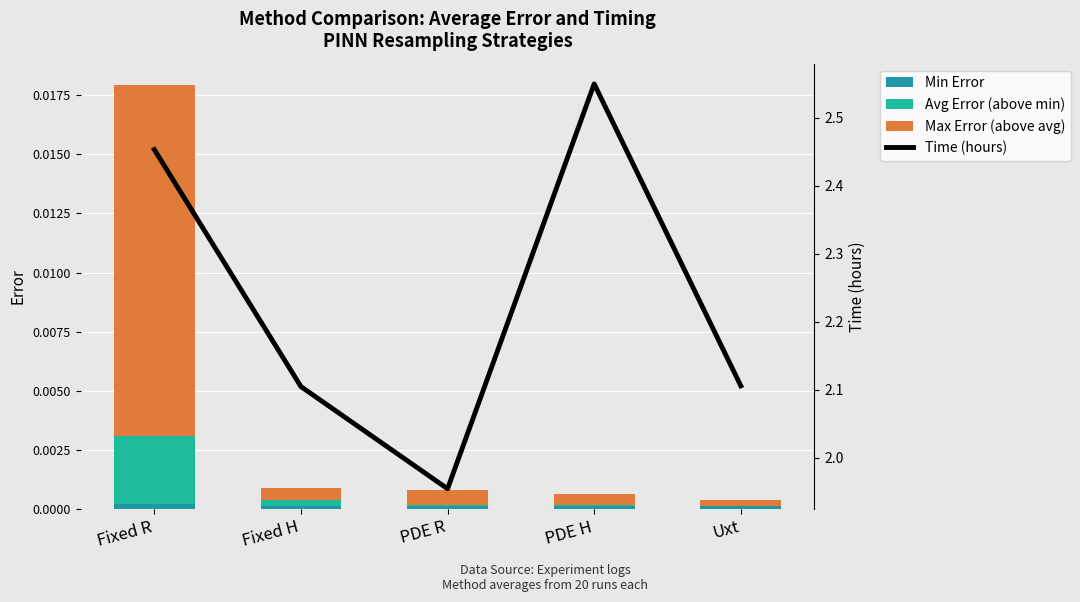

At which label is Min Error closest to 0?

Fixed H